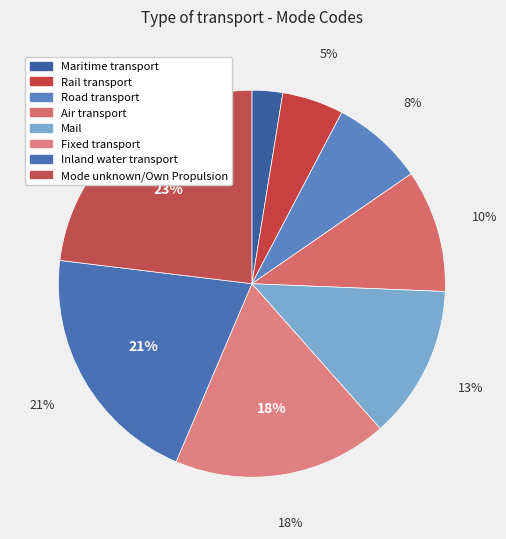

Does Inland water transport represent more than half of the total?

No